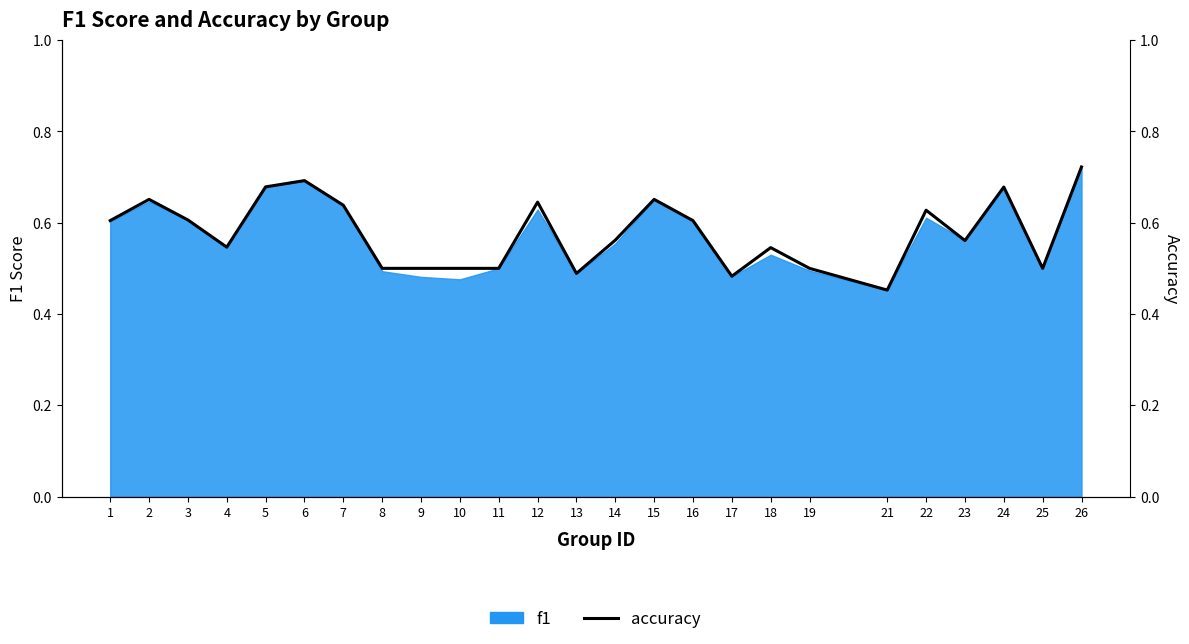

True or false: the data shows 0.4 at 15.

False